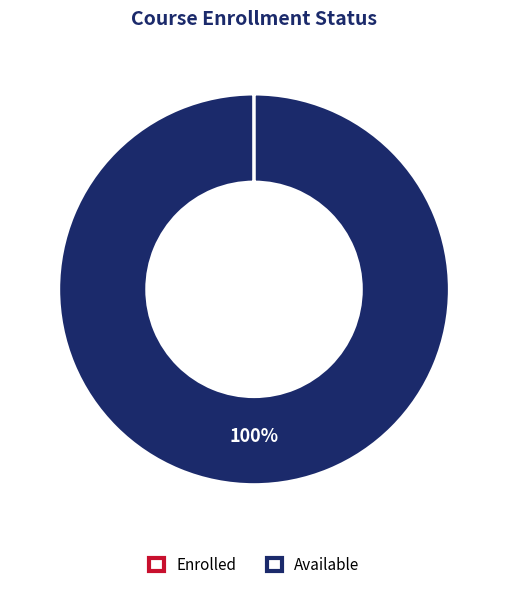

Does any single category account for the majority?

Yes